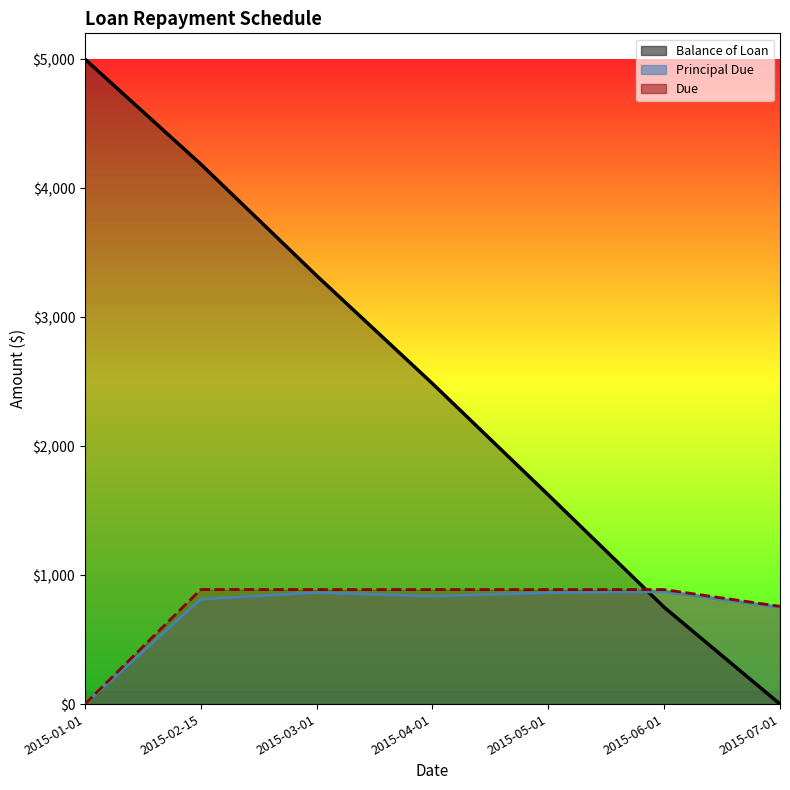

Read the Due value at 2015-05-01.

887.7